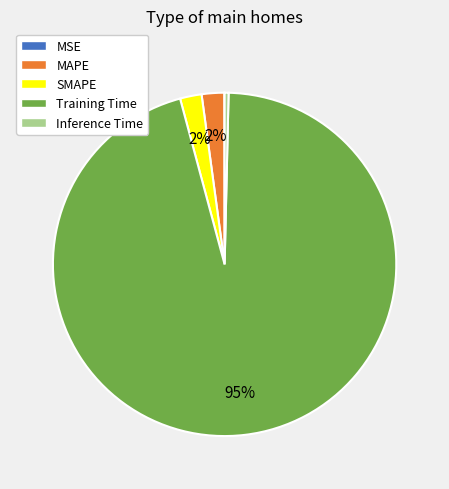

Between SMAPE and Inference Time, which is larger?

SMAPE